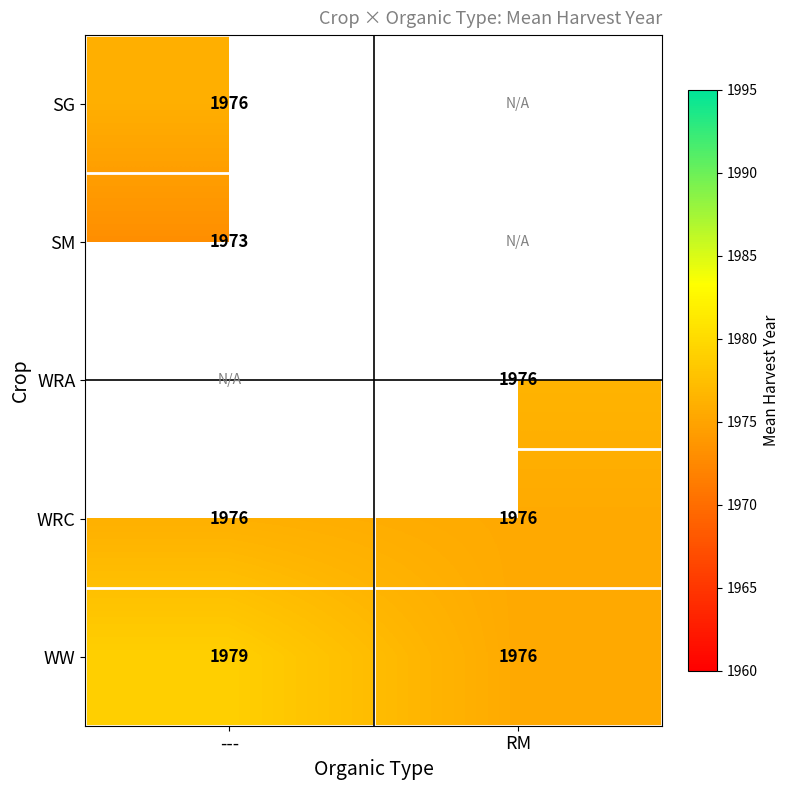

What is the sum of all WW values?

3955